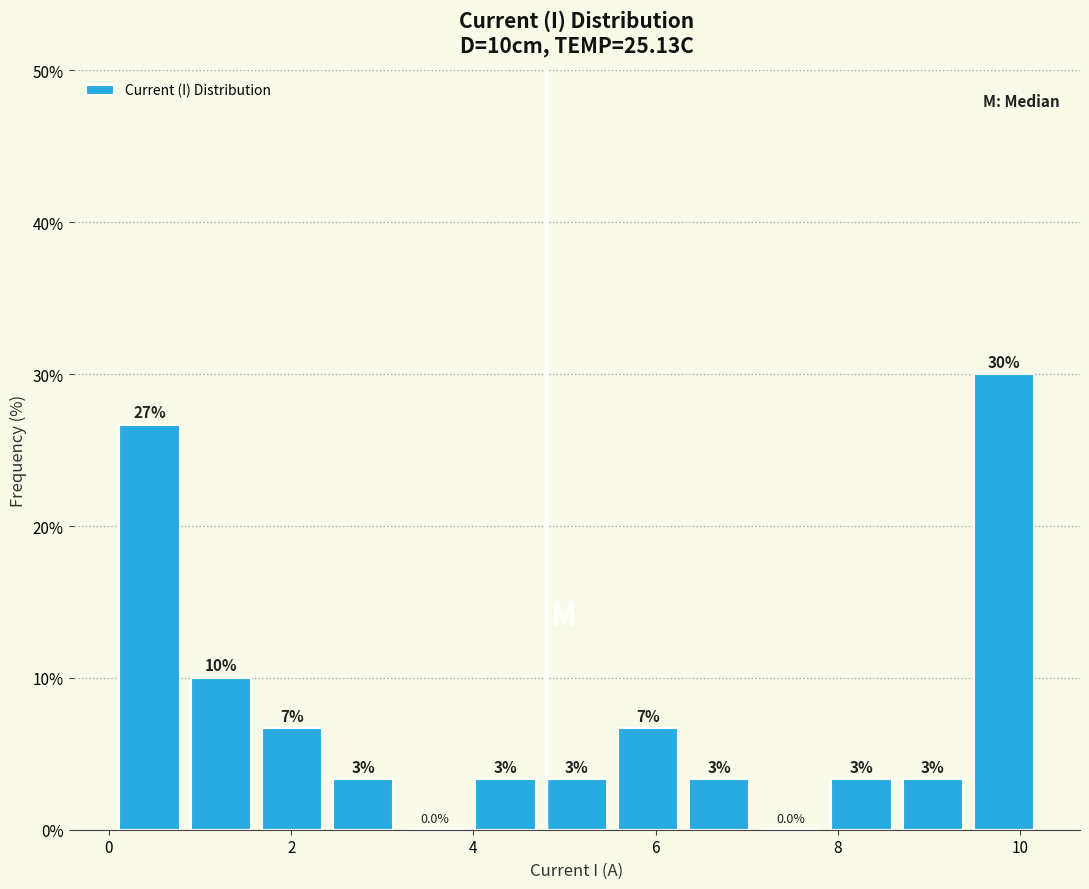

Read against the x-axis, roughly where is the centre of the tallest bar?

9.8